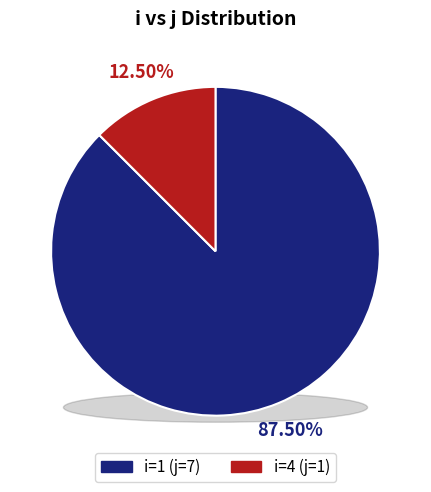

Which category accounts for the majority?

1